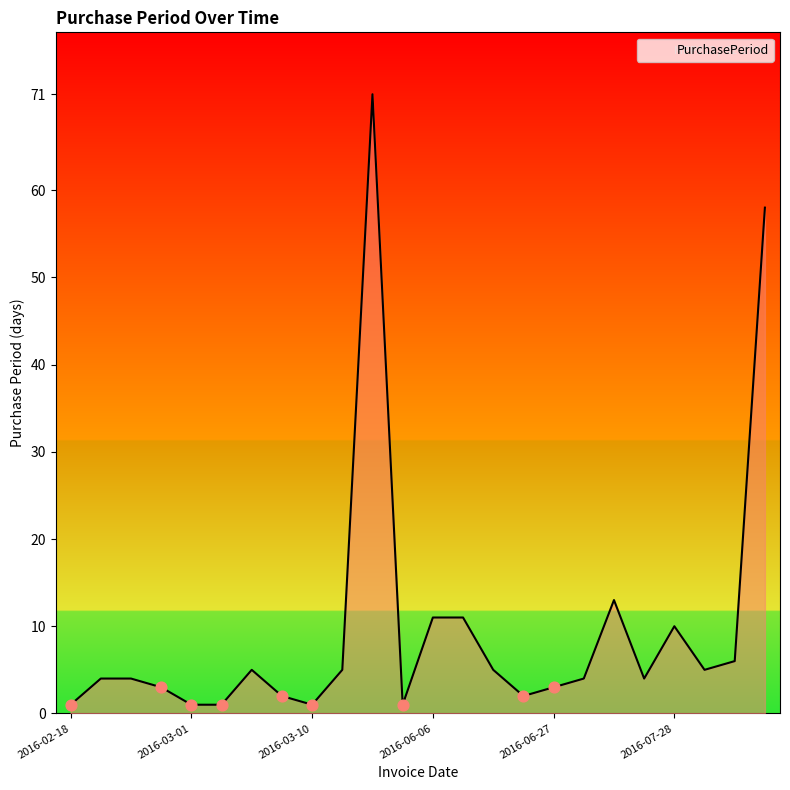

What is the greatest value displayed?

71